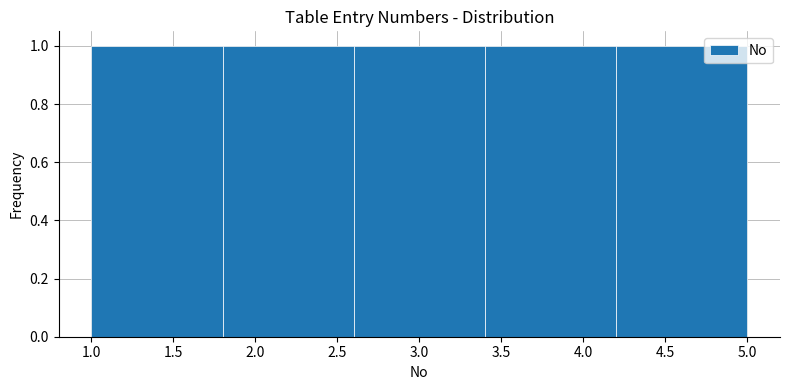

Reading left to right, list every bar in this chart as the range it spans on the x-axis followed by its height. The values are not printed on the chart, so give them approximately, as read against the axis.

1.0 to 1.8: 1
1.8 to 2.6: 1
2.6 to 3.4: 1
3.4 to 4.2: 1
4.2 to 5.0: 1